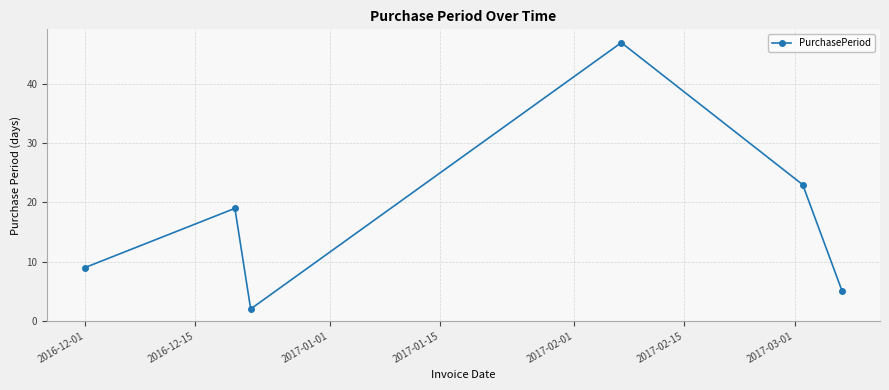

What is the sum of all values?

105